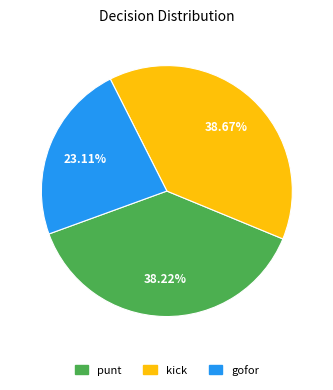

Is there a majority slice in this chart?

No